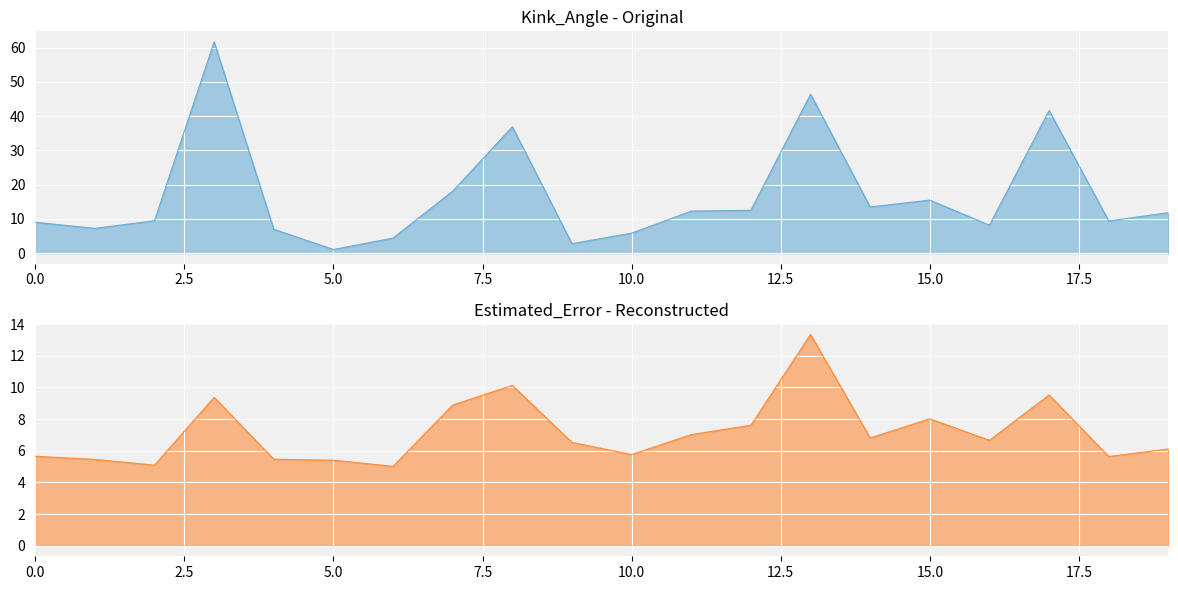

The Kink_Angle series shows 21.0 at 12. True or false?

False